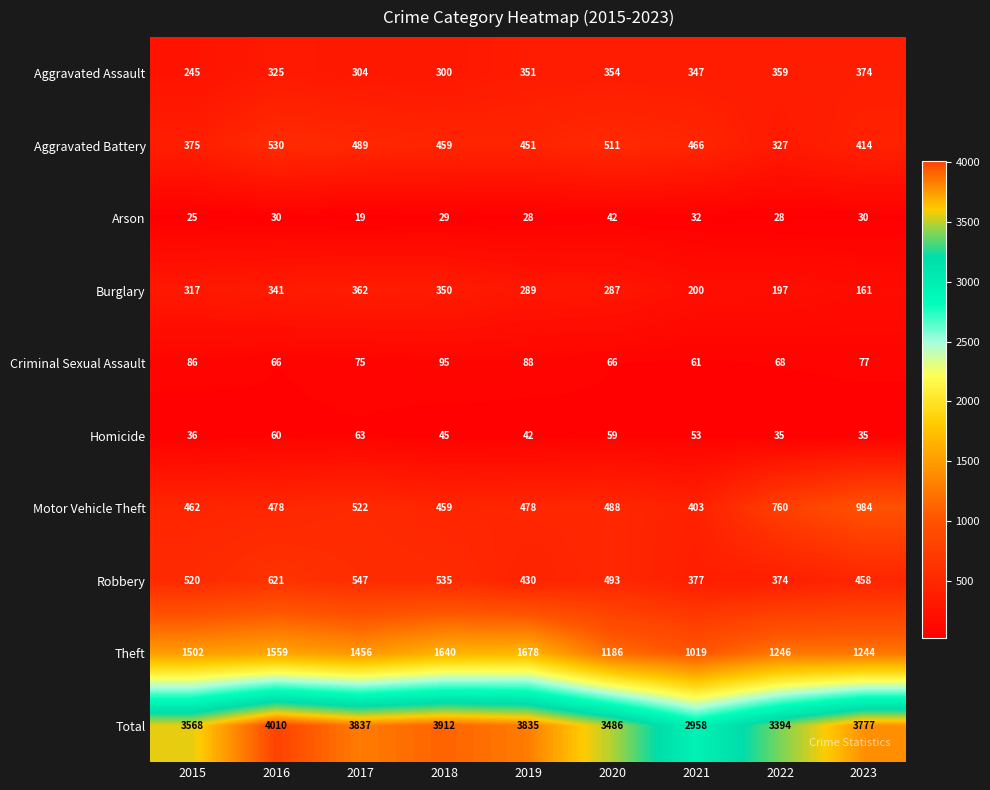

What is the approximate value of Total at 2020, to the nearest 50?

3500